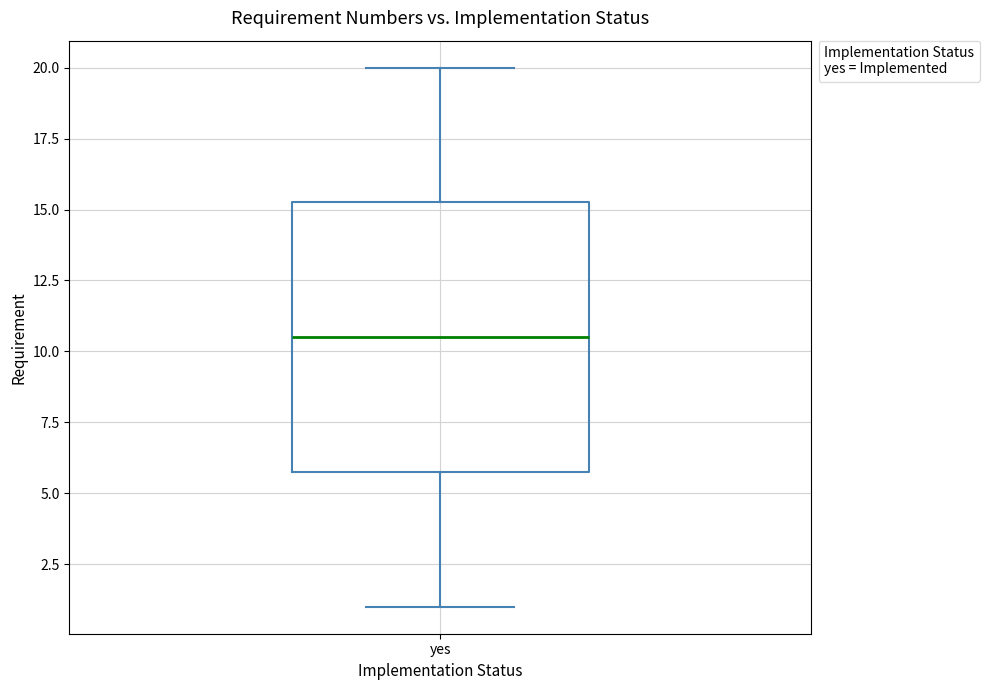

Read this box plot against the y-axis: the position of the median line, the range covered by the box, and the ends of both whiskers. The values are not printed on the chart, so give them approximately, as read against the axis.

median 10.5, box 6.0 to 15.5, whiskers 1.0 to 20.0